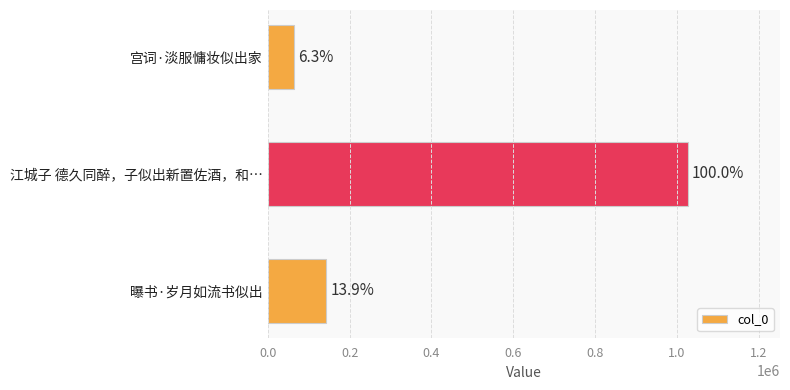

What is the difference between the maximum and minimum values?

961166